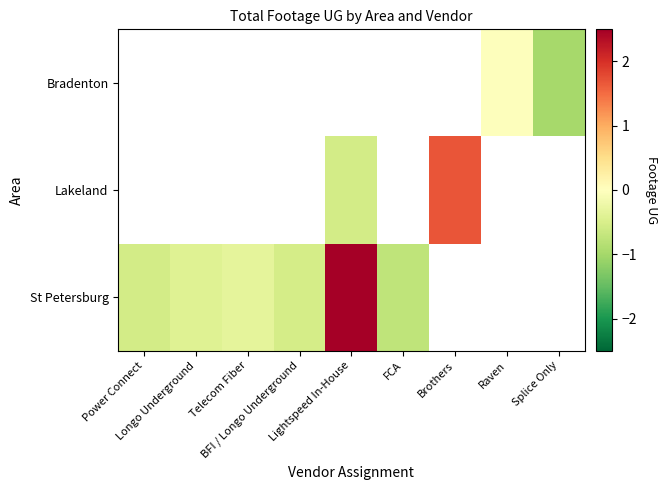

List the series in order of their peak value, lowest first.

St Petersburg, Lakeland, Bradenton